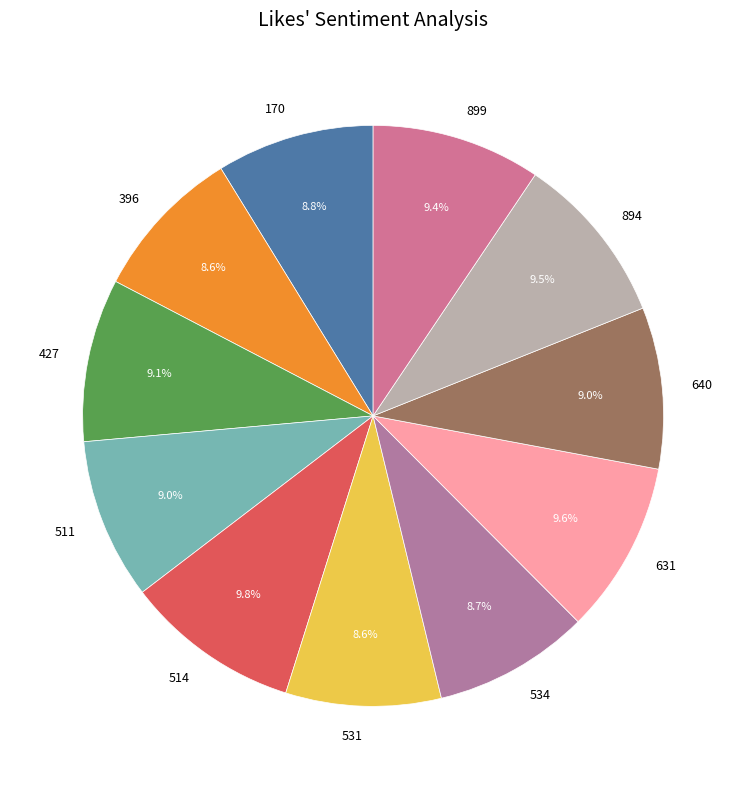

What is the ratio of the value at 640 to the value at 531?

1.0